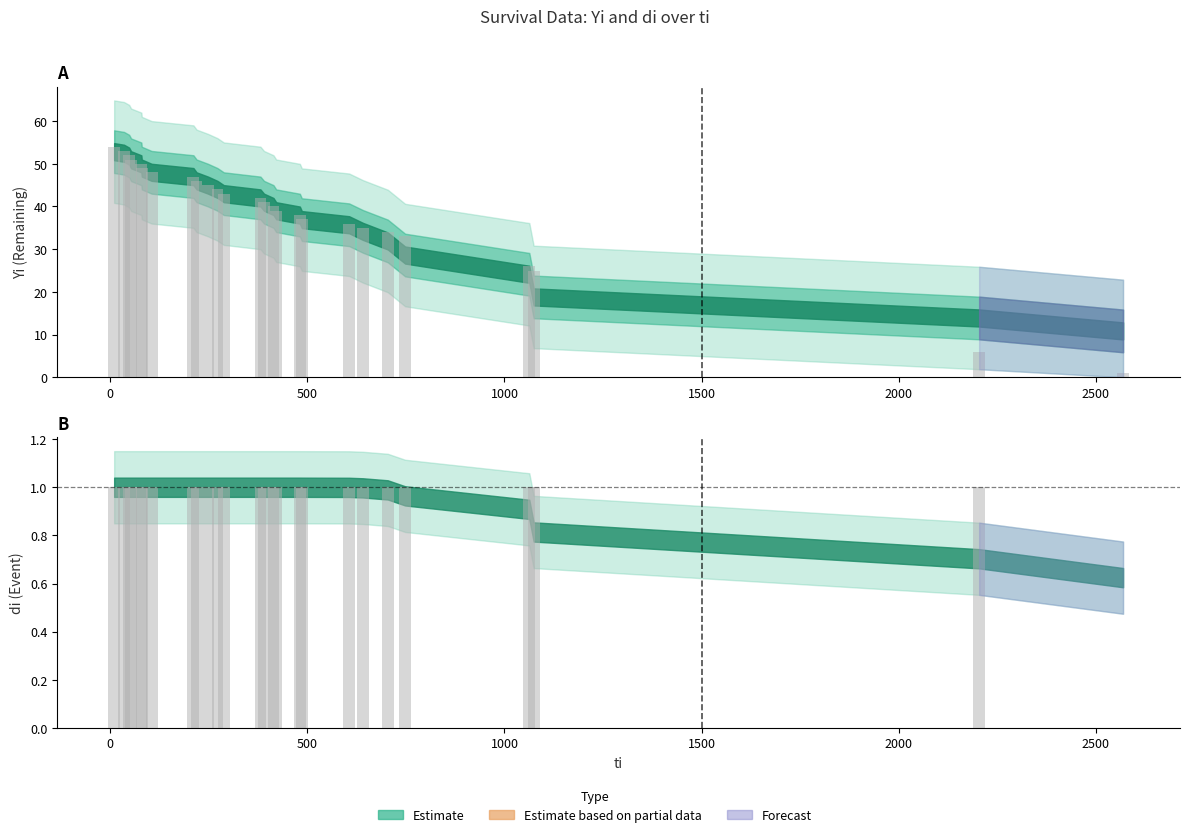

What is the value of the di bar at the 4th from the left?

1